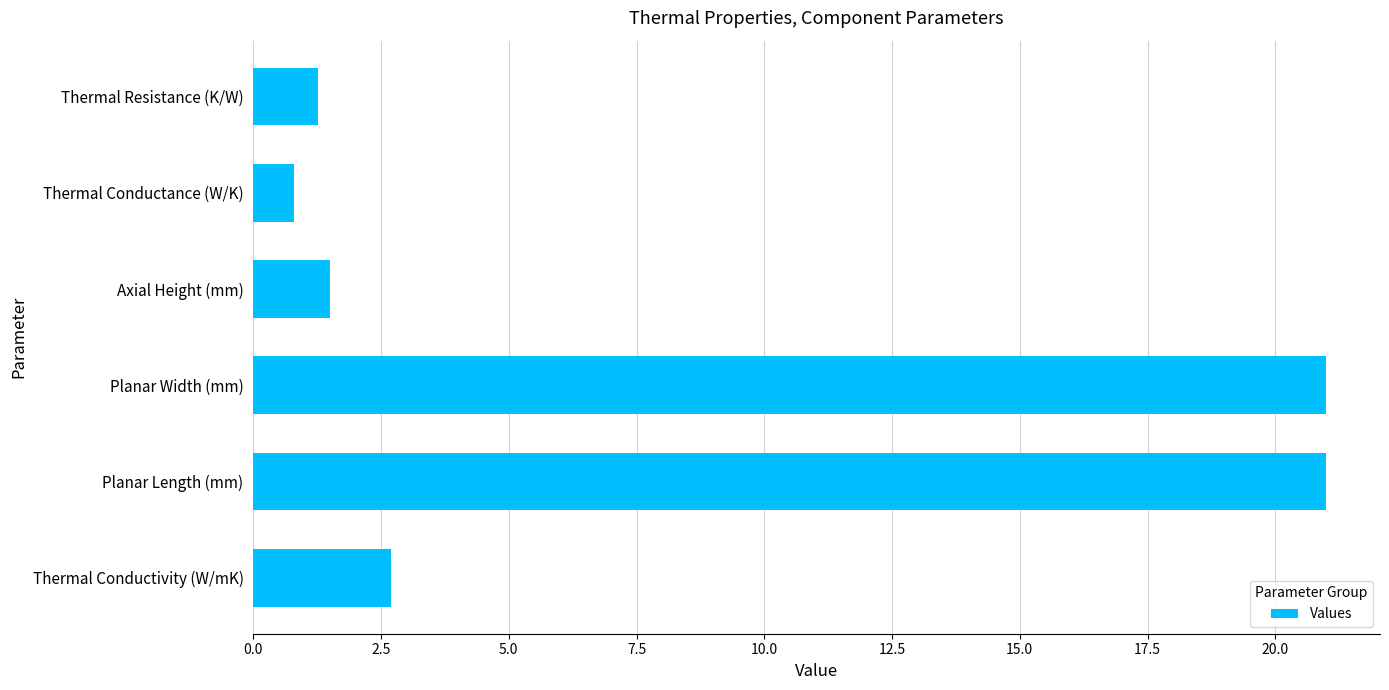

Count the number of values greater than 2.

3